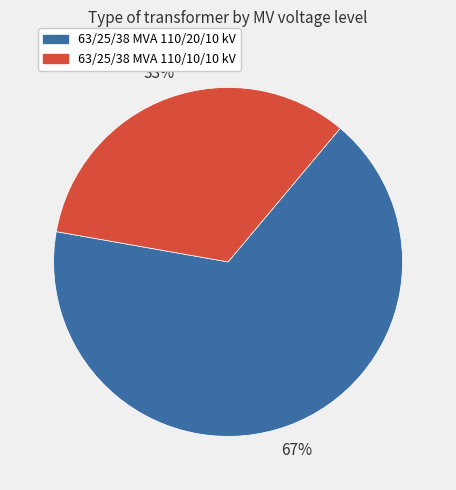

Is it true that 63/25/38 MVA 110/20/10 kV is 67% of the pie?

True